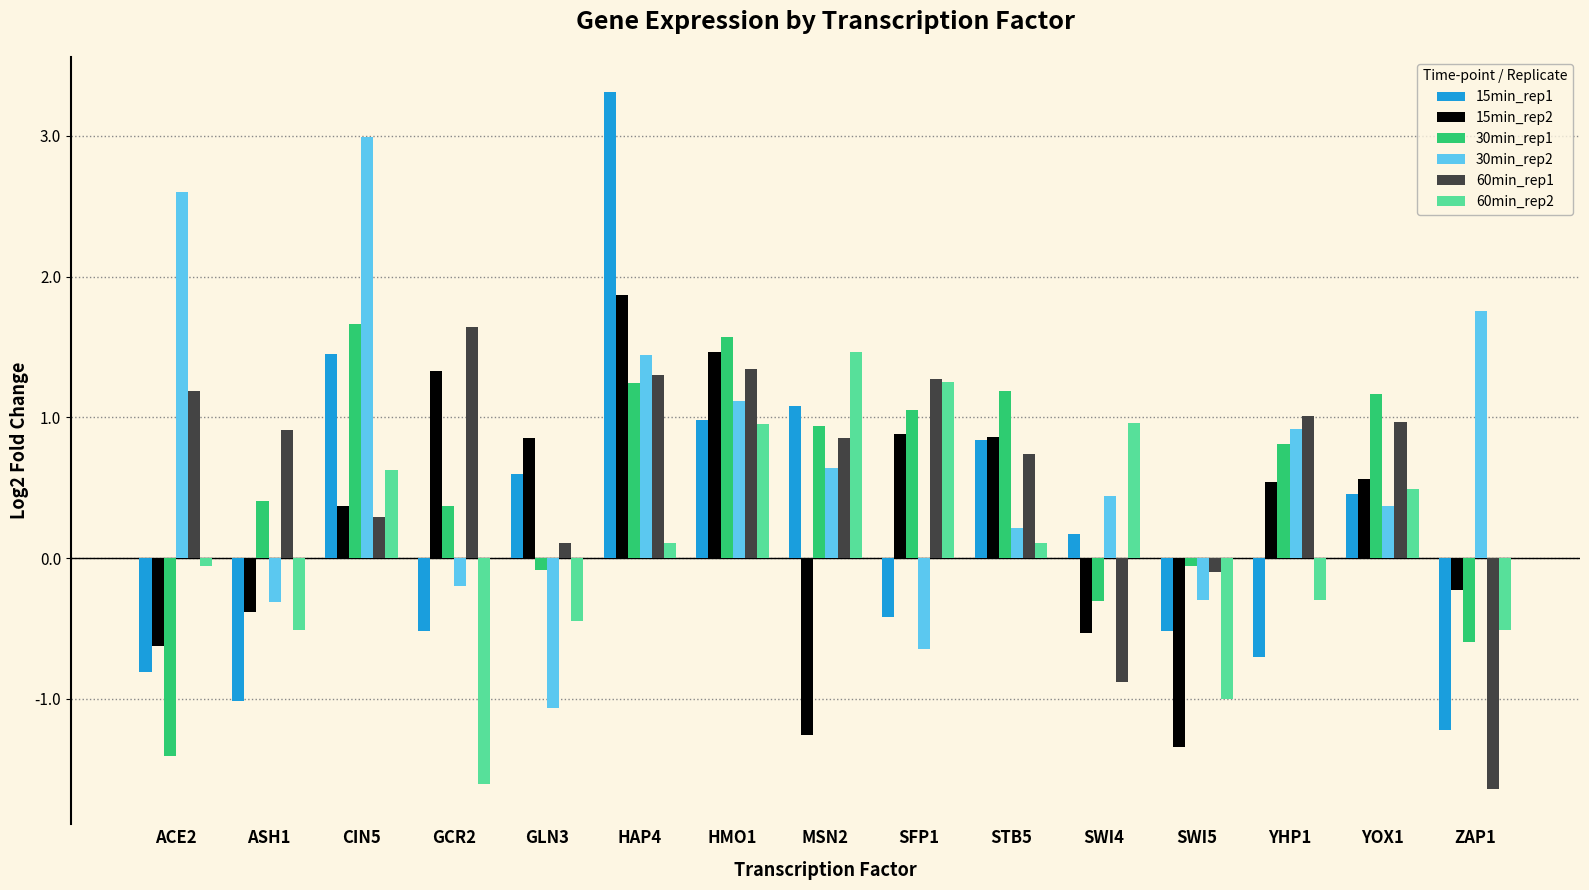

The value of 60min_rep1 at SWI4 is -0.9. True or false?

True